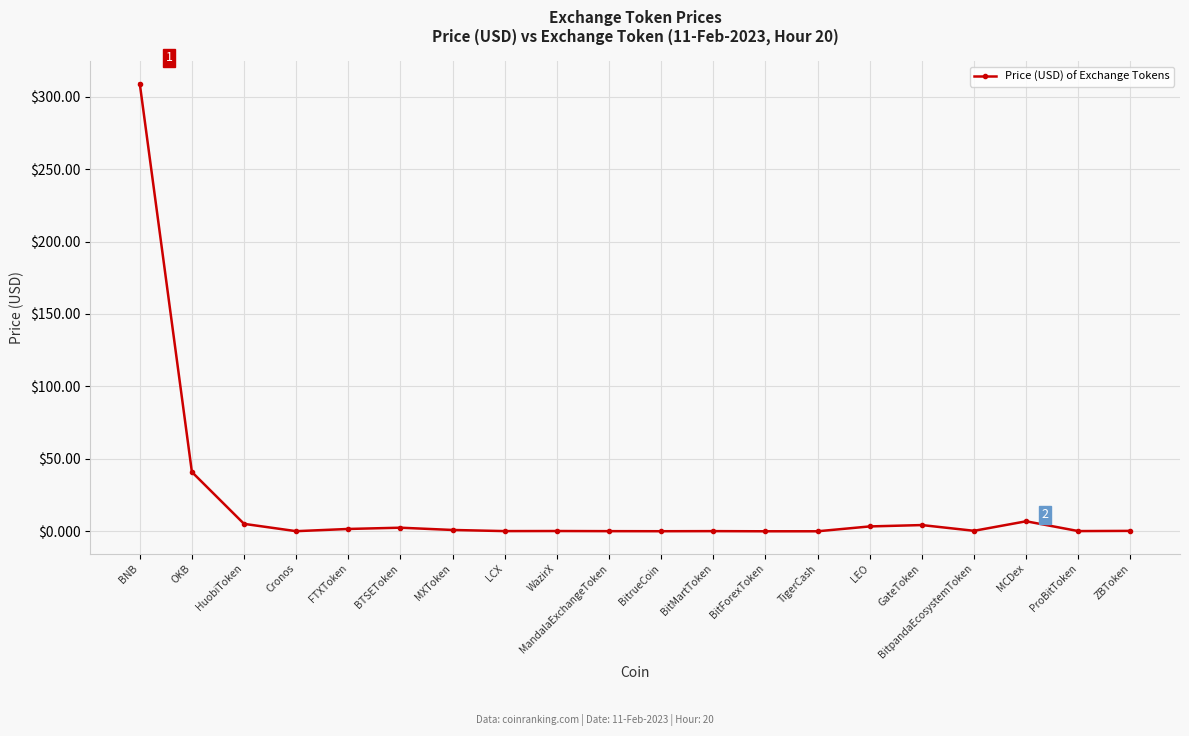

At which category does the chart reach its peak across all series?

BNB